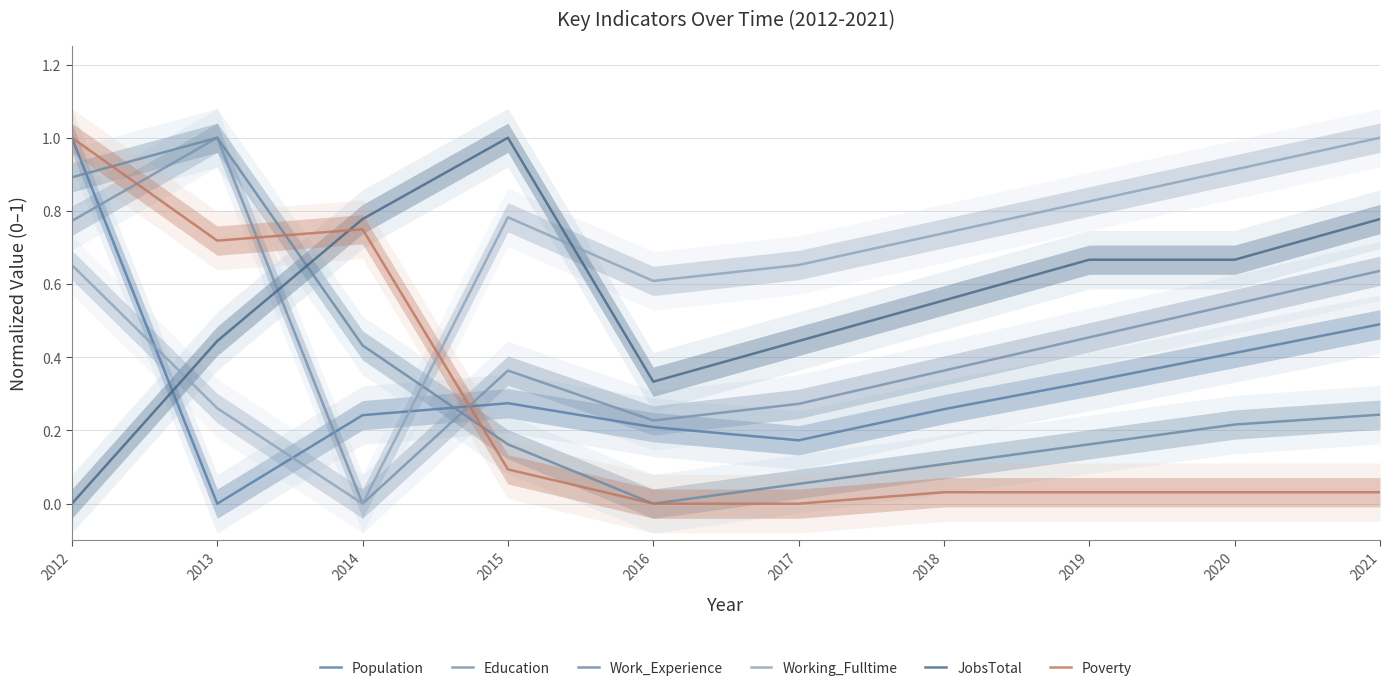

What is the difference between the Population values at 2018 and 2021?

0.2